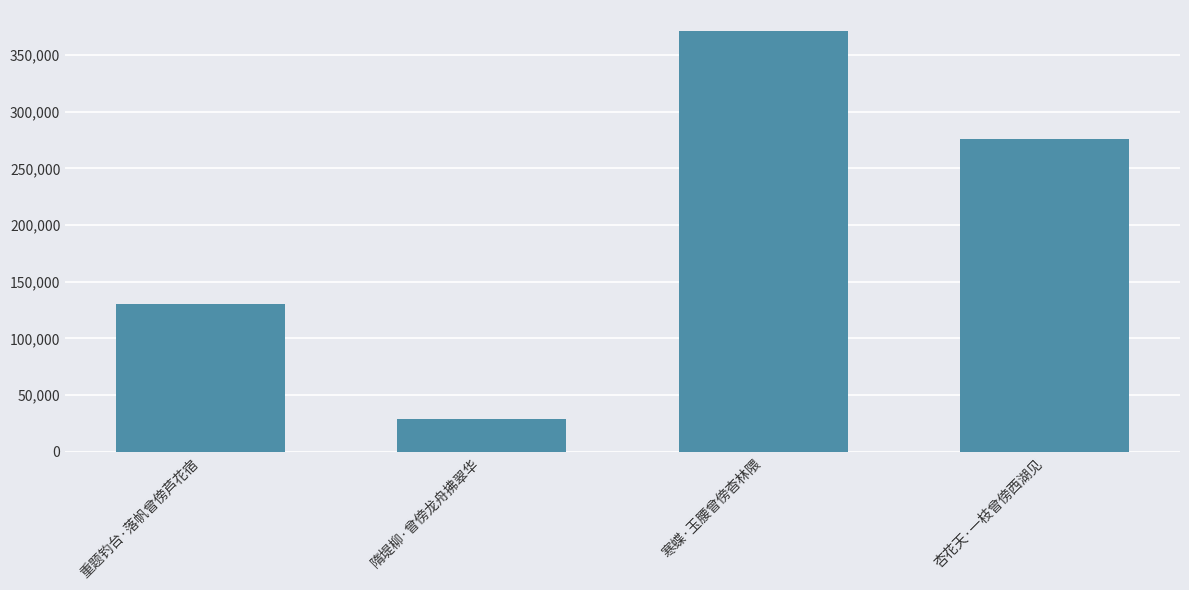

How many values are between 130264 and 371071?

3